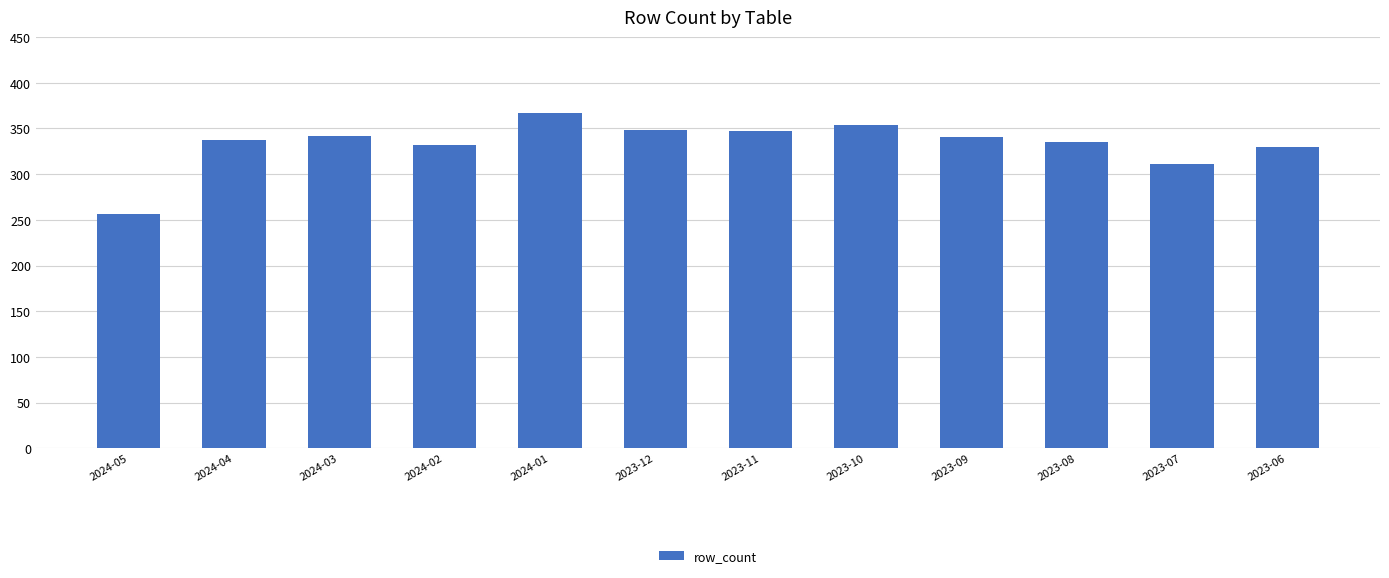

What is the label of the 3rd bar from the right?

2023-08